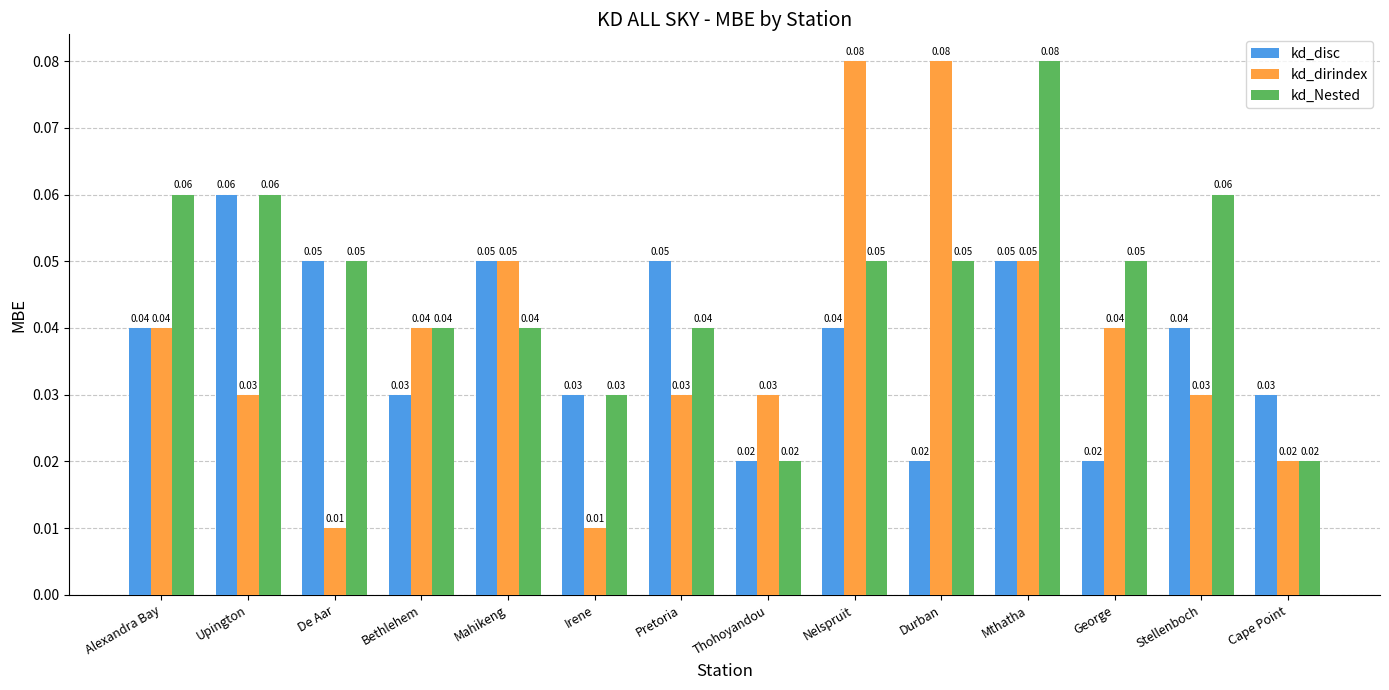

Which series changed the most between Mahikeng and Nelspruit?

kd_dirindex